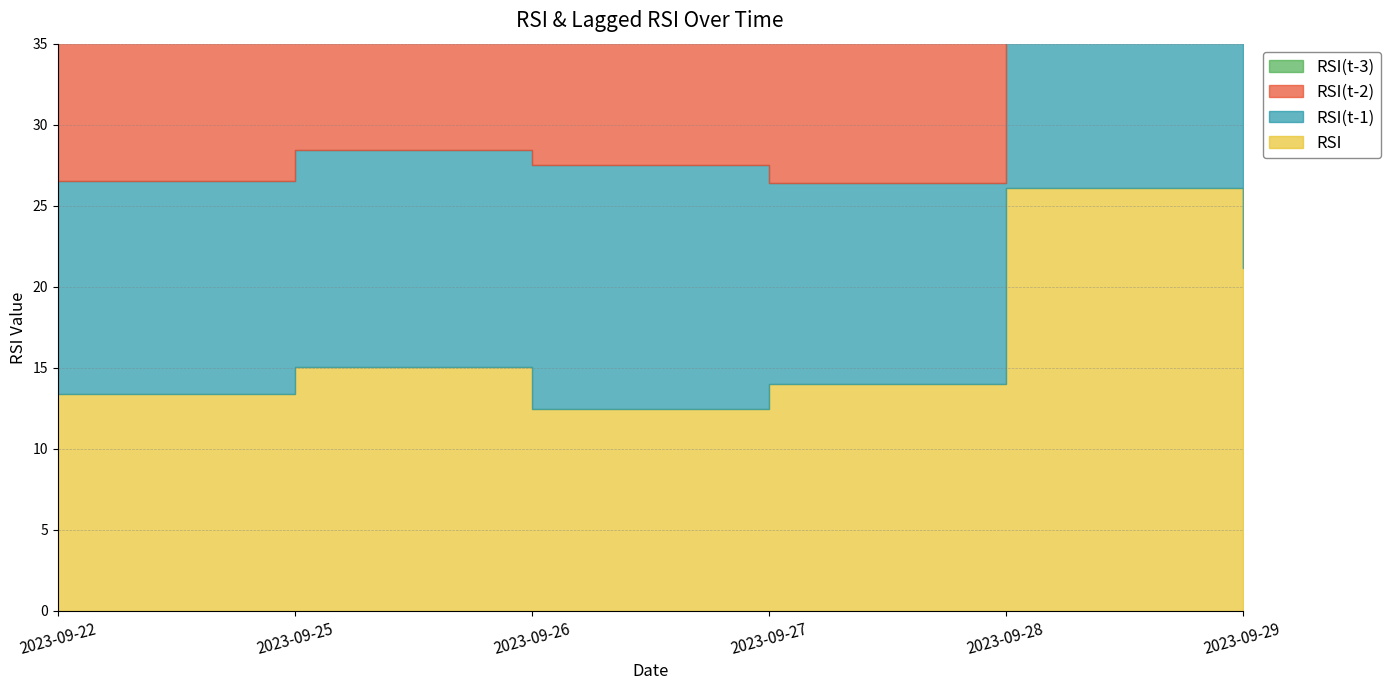

At which label is RSI(t-2) closest to 13?

2023-09-22